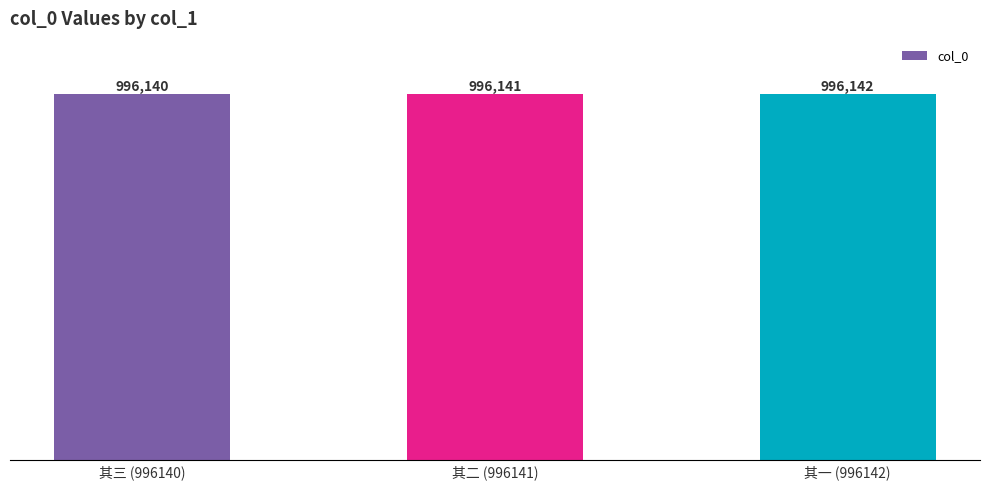

The value at 其二 (996141) is 240335. True or false?

False